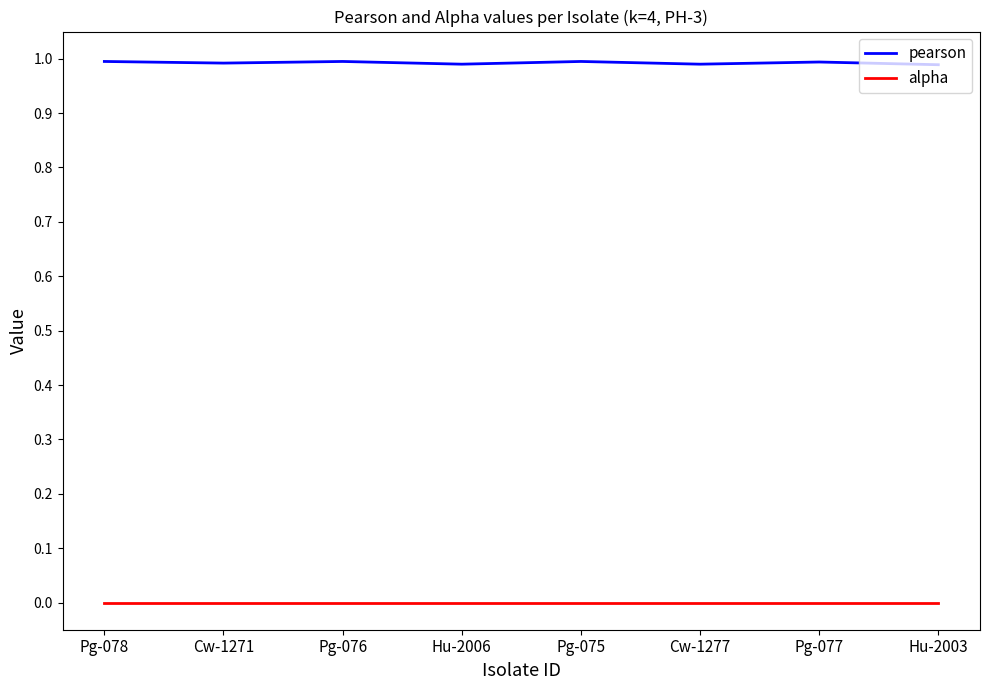

Rank the series at Cw-1271 from highest to lowest value.

pearson, alpha